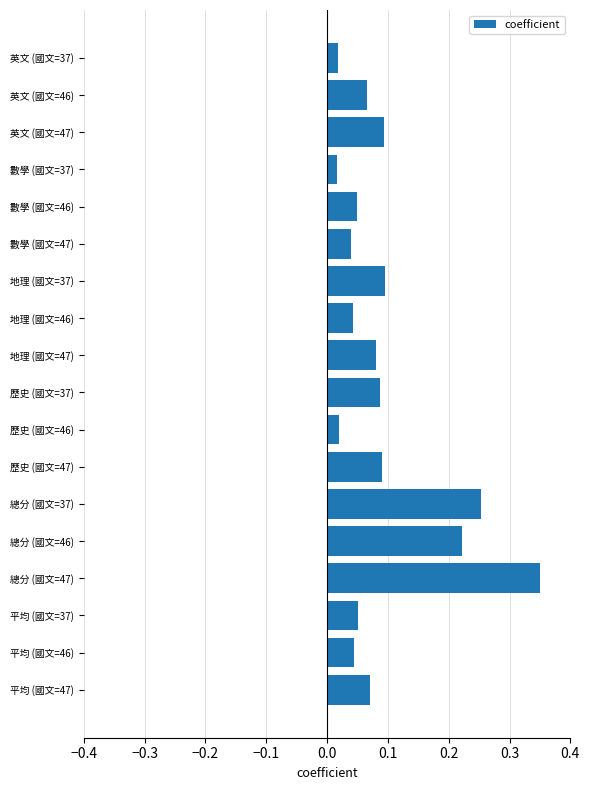

What is the label of the 7th bar from the bottom?

歷史 (國文=47)